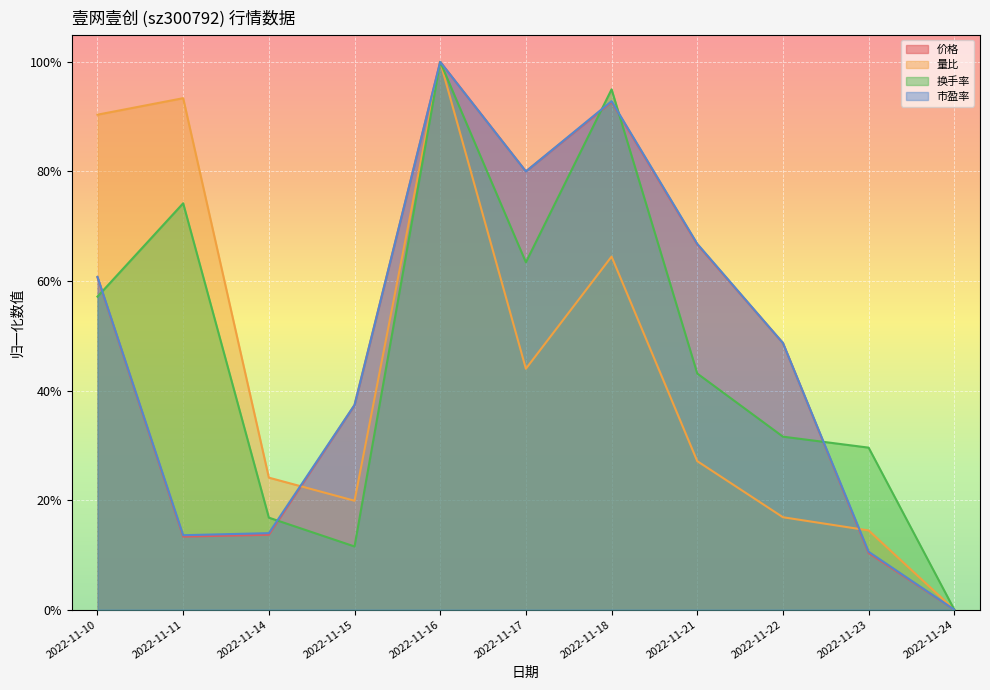

What is the sum of the 市盈率 values at 2022-11-15 and 2022-11-10?

1.0